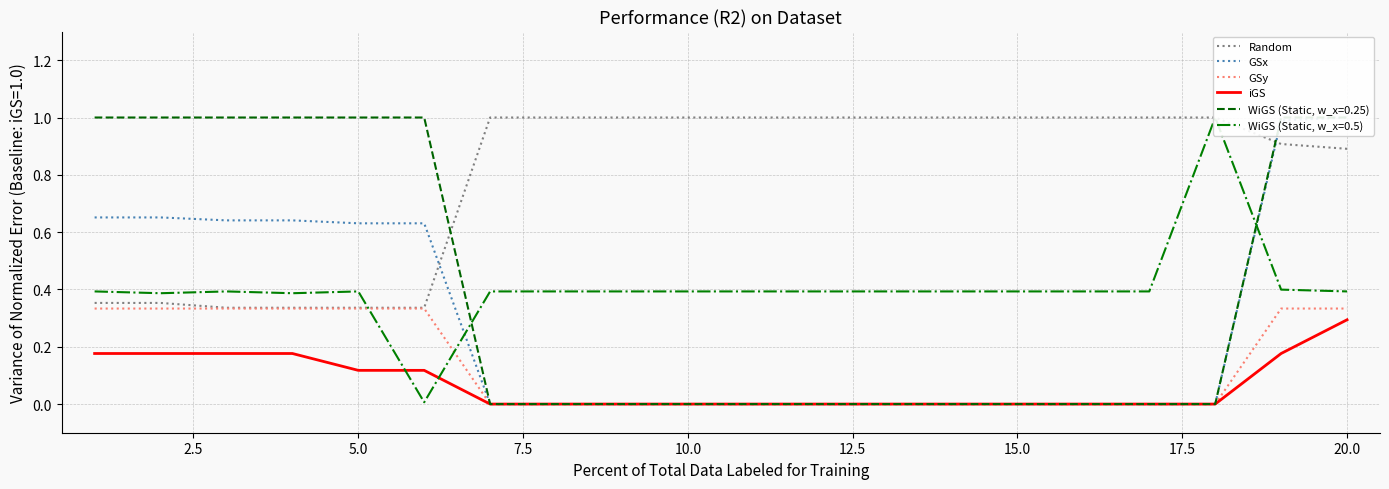

The value of iGS at 5.0 is 0.2. True or false?

False